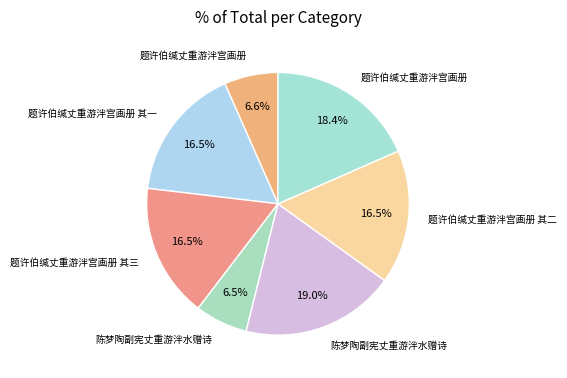

To the nearest percent, what is the average slice percentage?

14%